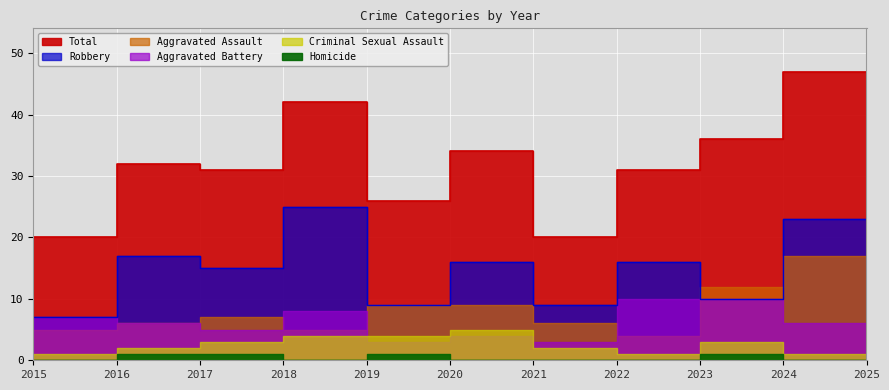

Which has a higher value, 2021 or 2024?

2024